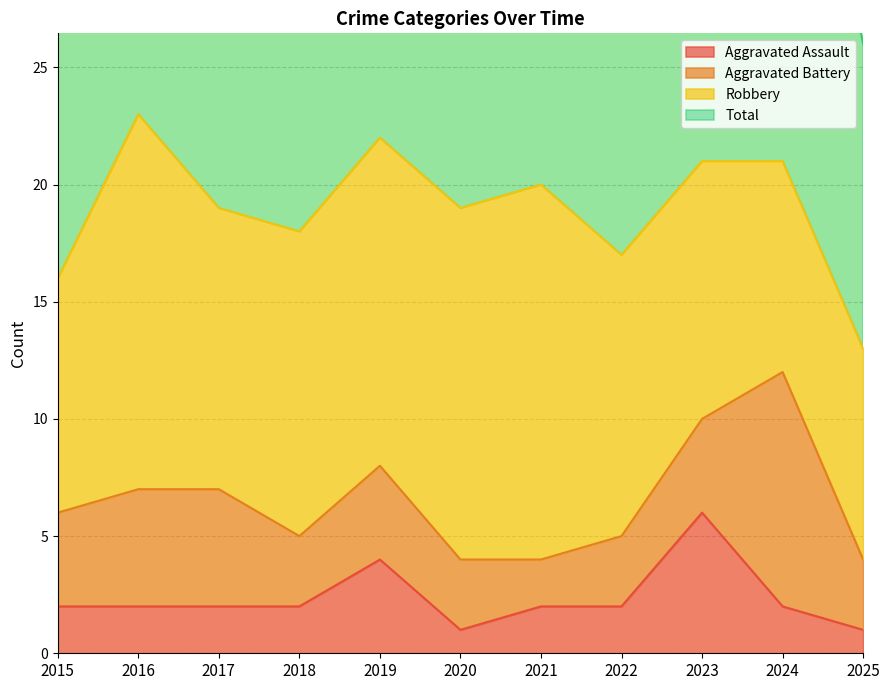

True or false: Aggravated Assault and Total cross at least once.

False